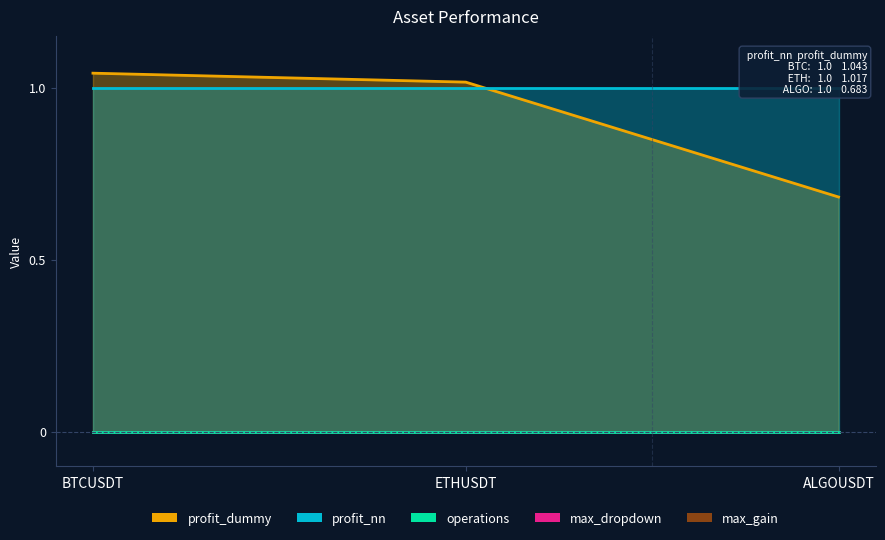

Which category has the highest value across all series?

BTCUSDT